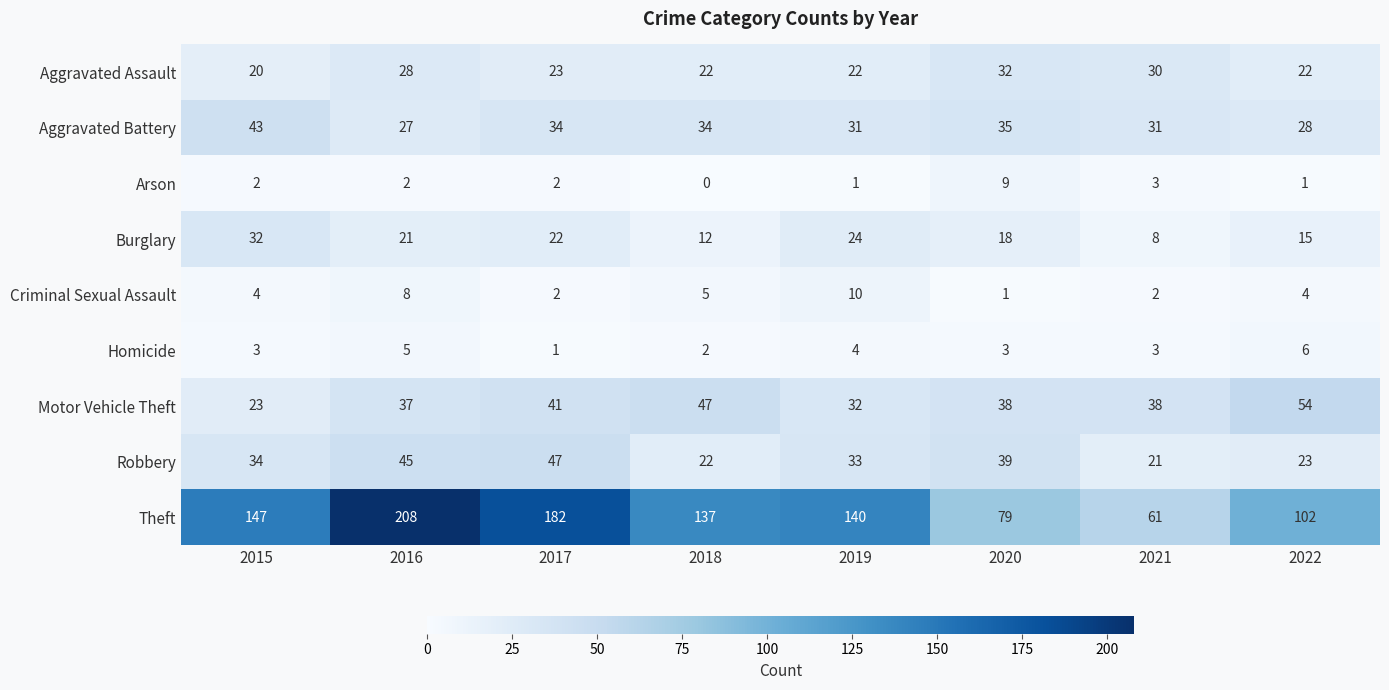

What is the difference between the maximum and minimum values in the Burglary series?

24